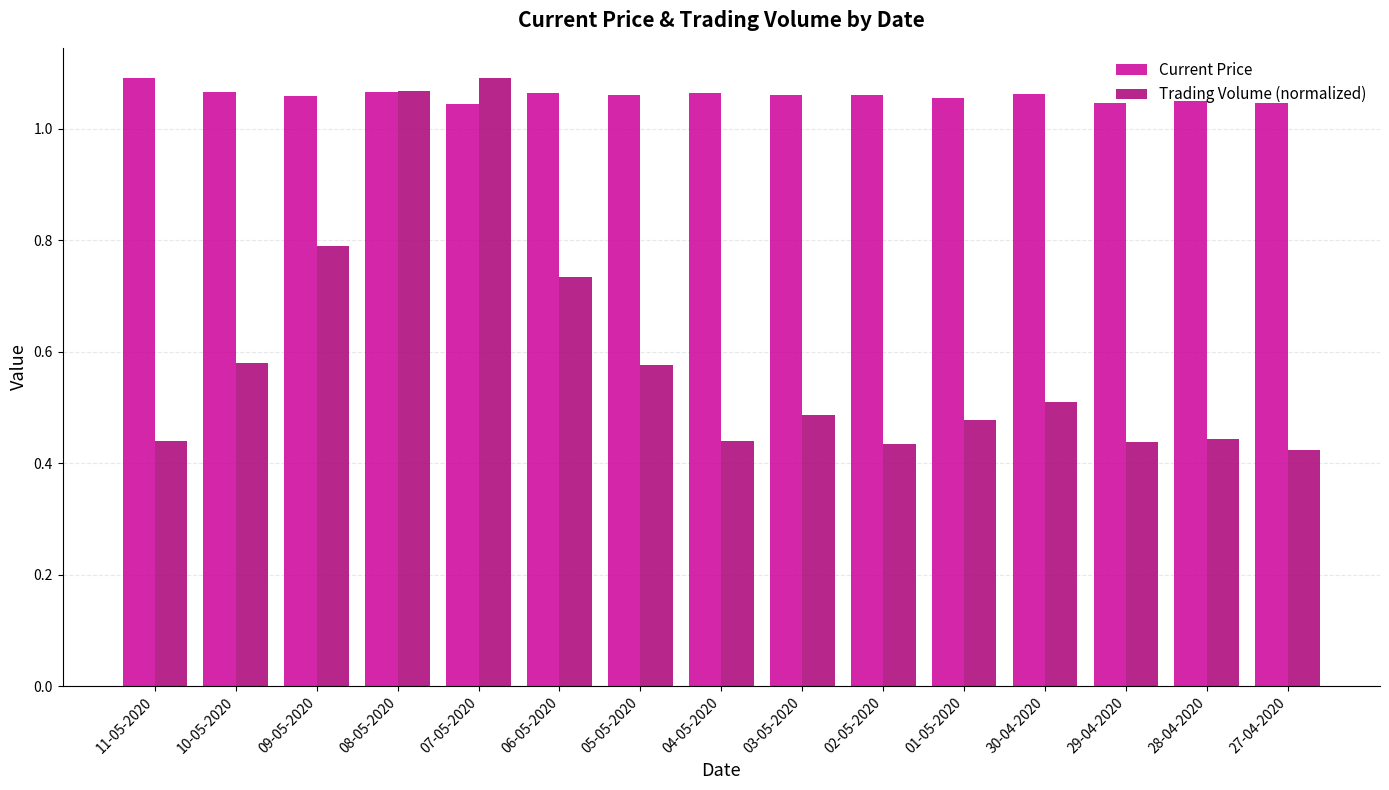

Rank the series at 07-05-2020 from lowest to highest value.

Current Price, Trading Volume (normalized)